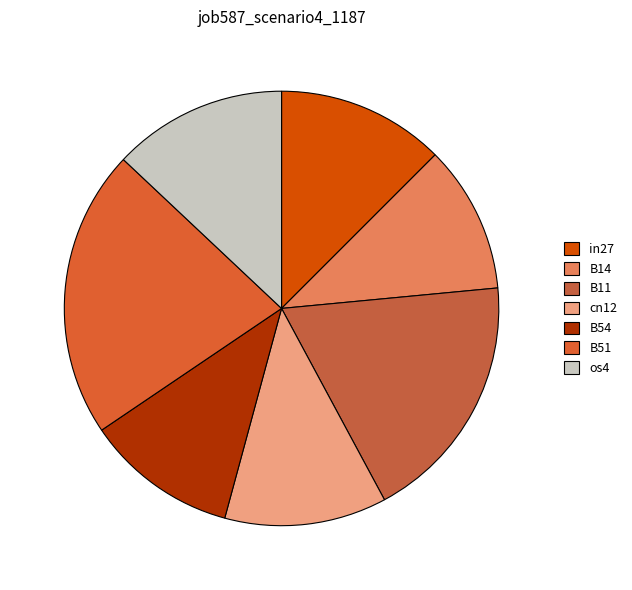

To the nearest percent, what is the combined percentage of cn12 and B54?

23%